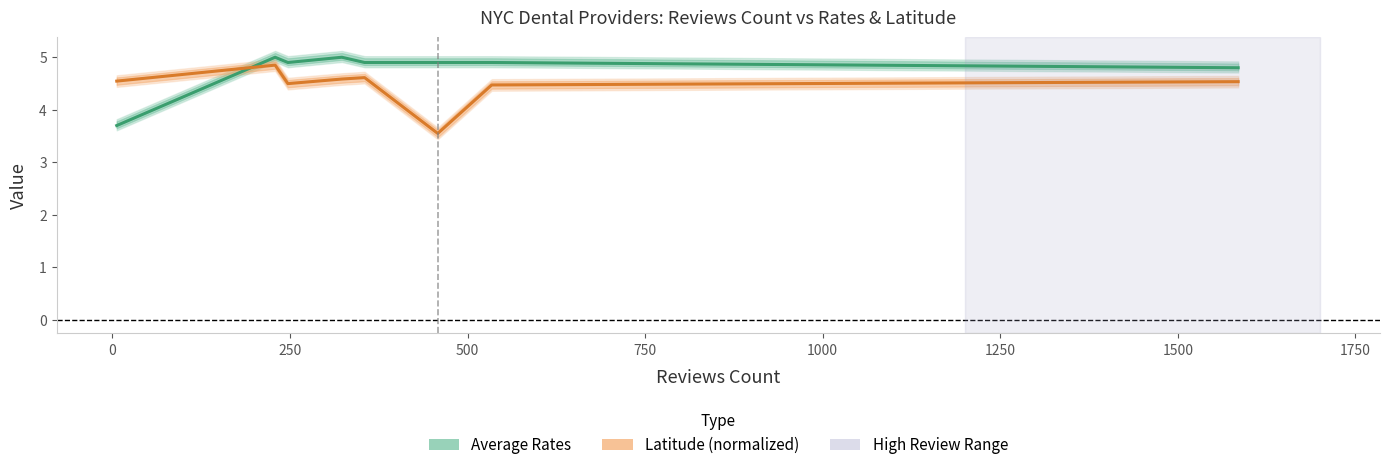

List the series in order of their overall mean, highest first.

Average Rates, Latitude (normalized)